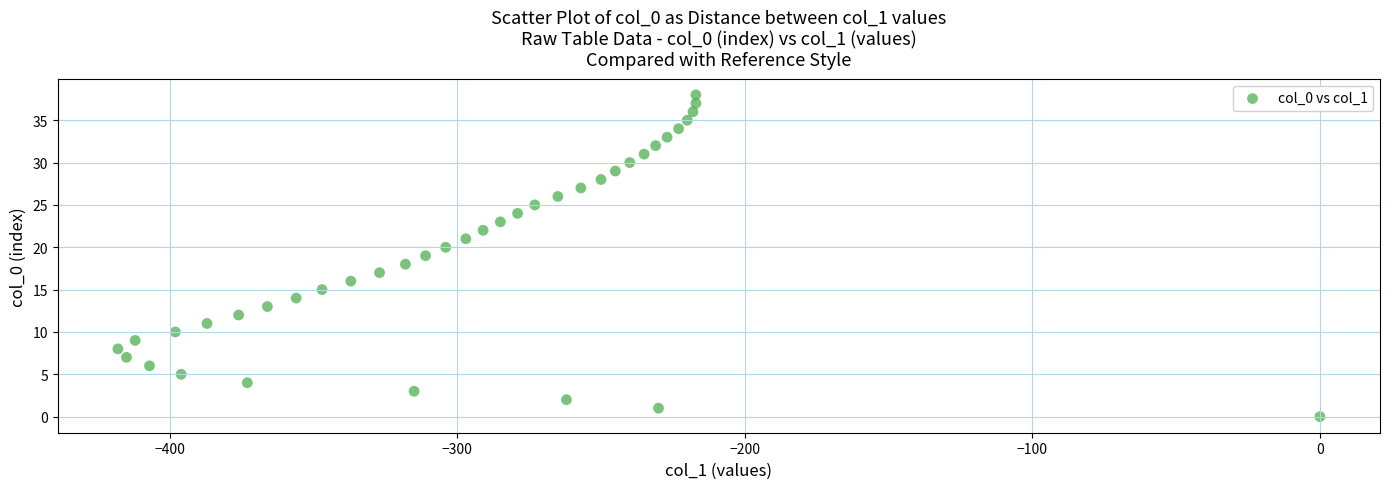

What is the range of X values (max minus min)?

418